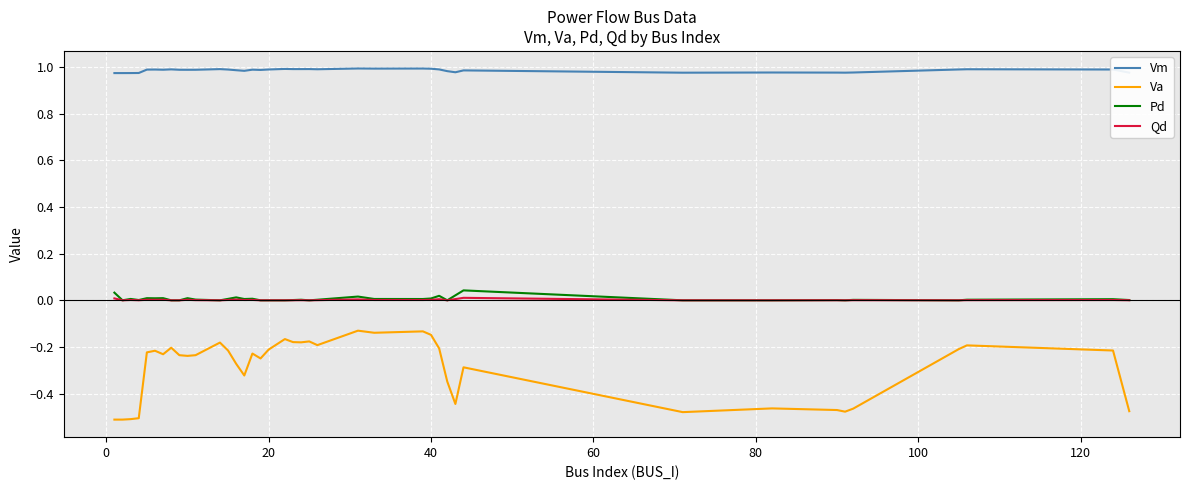

True or false: Va and Pd cross at least once.

False